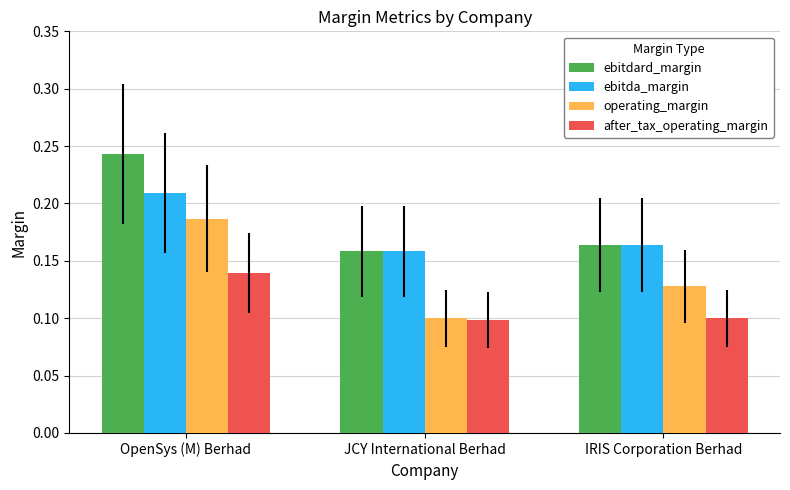

What is the label of the 3rd bar from the right?

OpenSys (M) Berhad